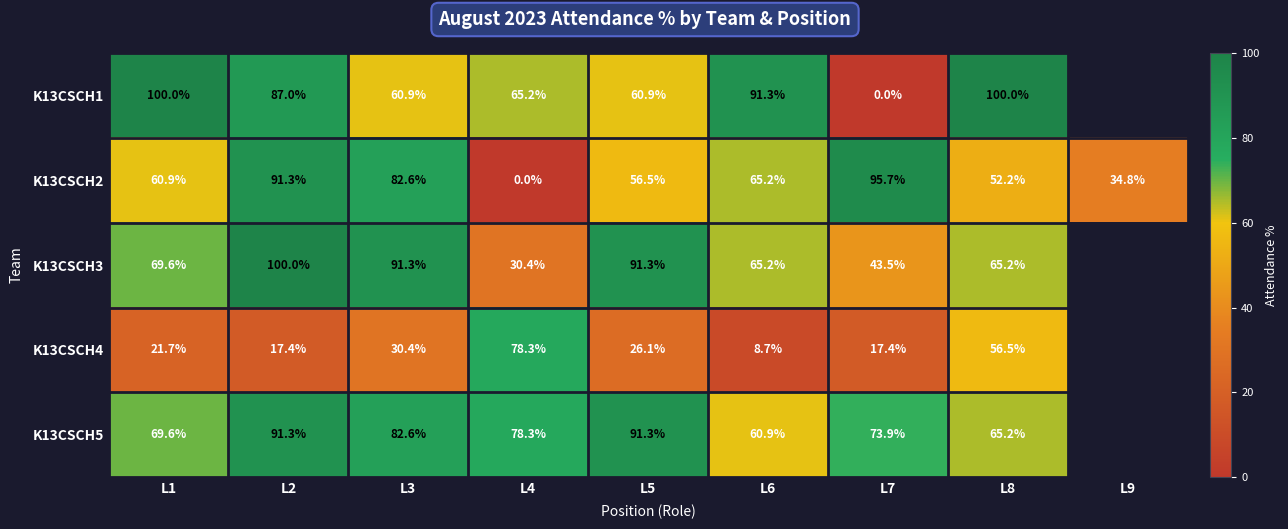

Rank the series at L7 from lowest to highest value.

K13CSCH1, K13CSCH4, K13CSCH3, K13CSCH5, K13CSCH2